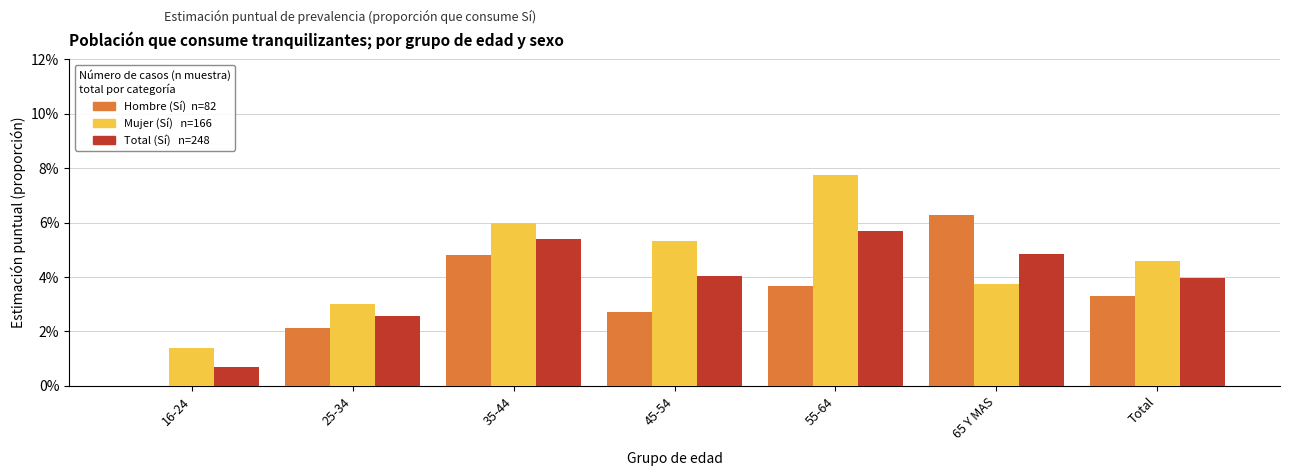

Reading left to right, extract all data points from this chart.

Hombre (Sí): 0.0	0.0	0.0	0.0	0.0	0.1	0.0
Mujer (Sí): 0.0	0.0	0.1	0.1	0.1	0.0	0.0
Total (Sí): 0.0	0.0	0.1	0.0	0.1	0.0	0.0